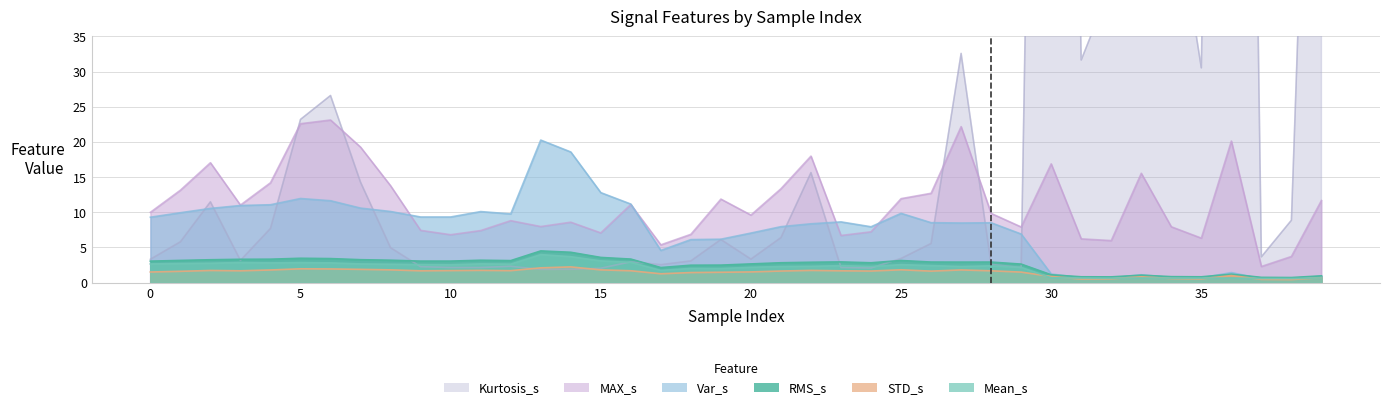

How many interior local peaks does the RMS_s series have?

8